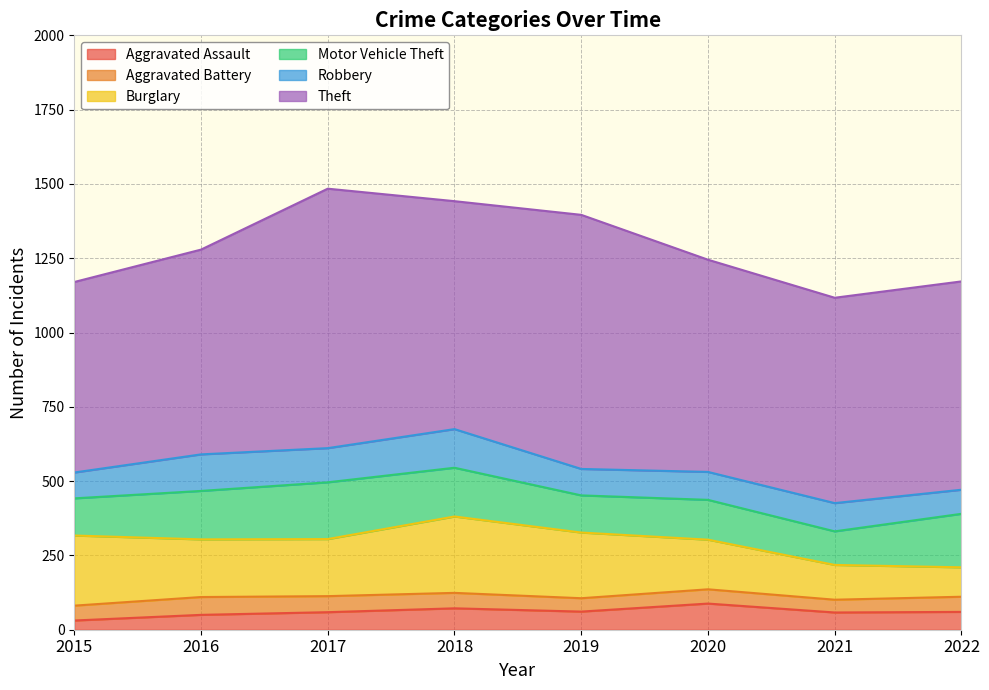

What is the difference between the Motor Vehicle Theft values at 2016 and 2015?

38